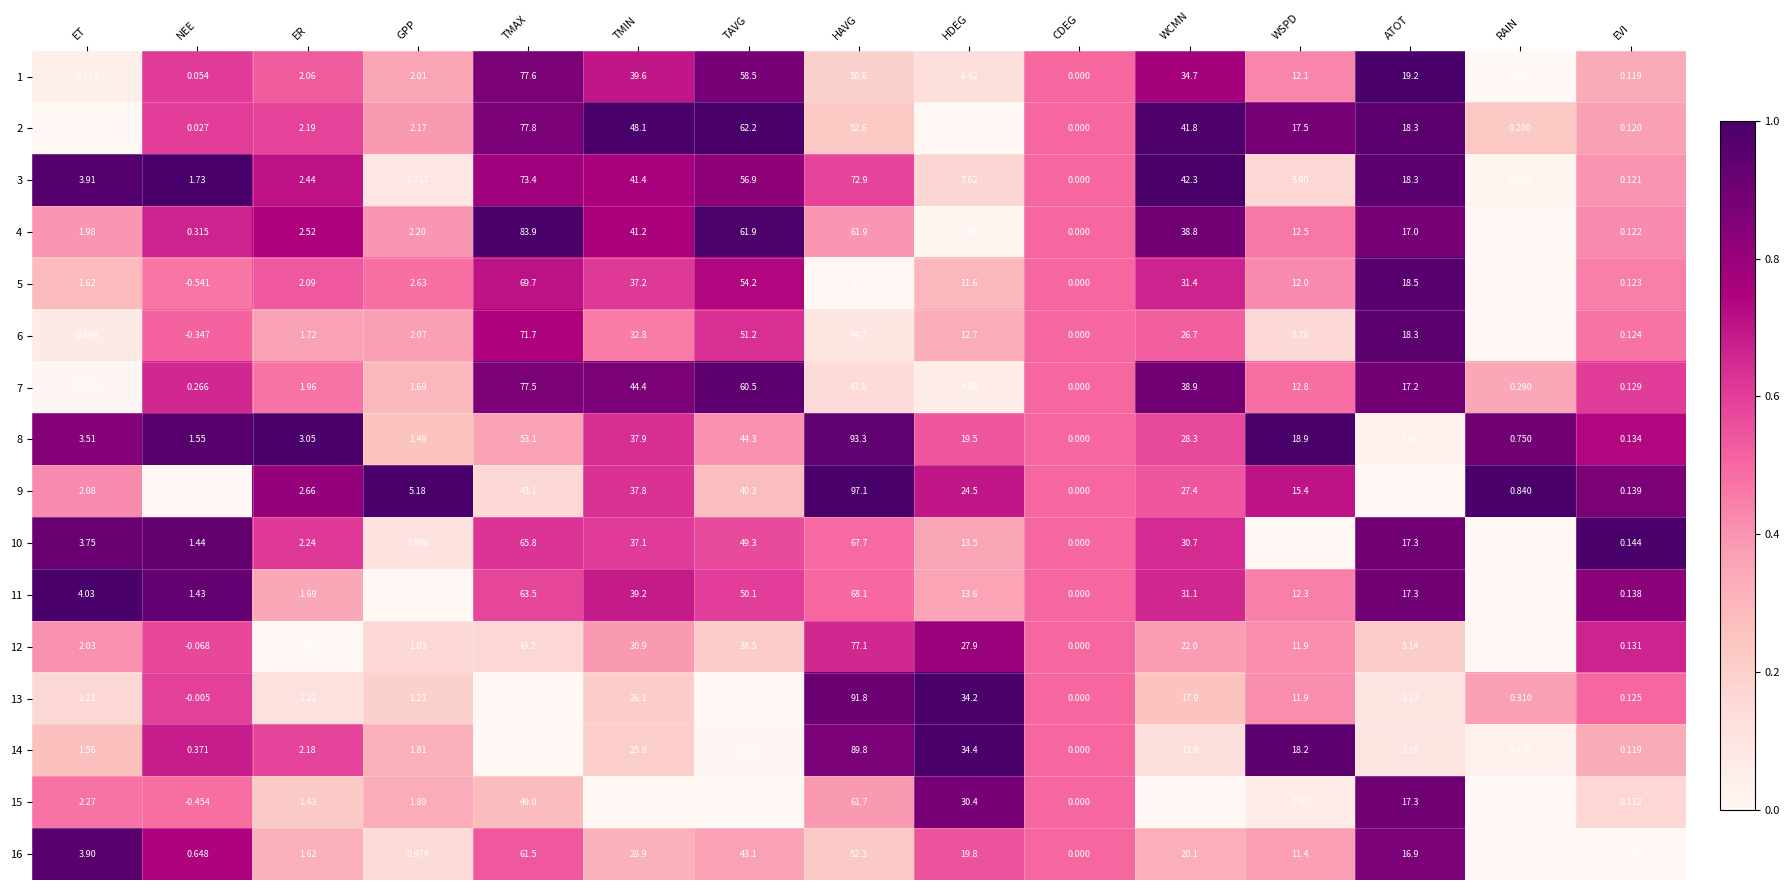

At which category does the chart reach its minimum across all series?

NEE